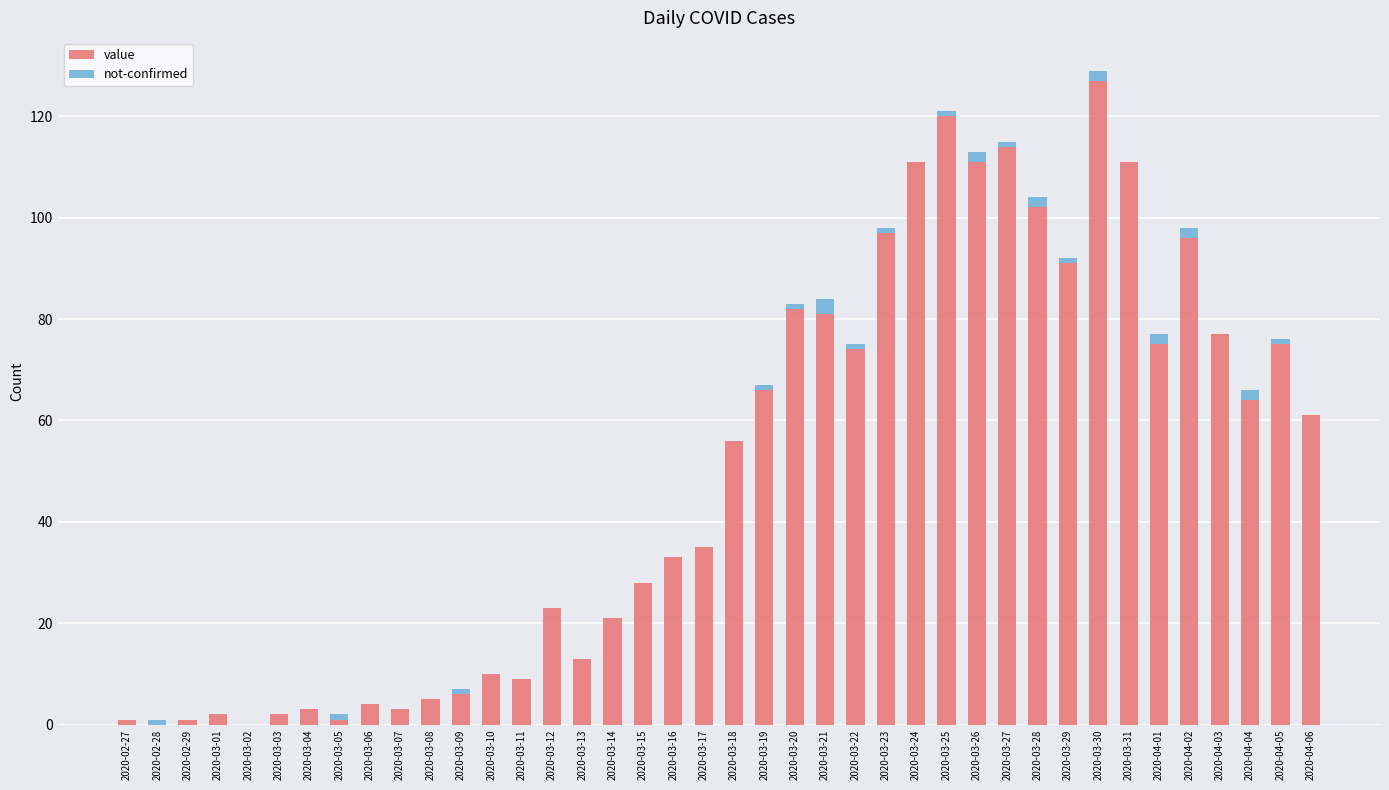

What is the total value across all series at 2020-03-15?

28